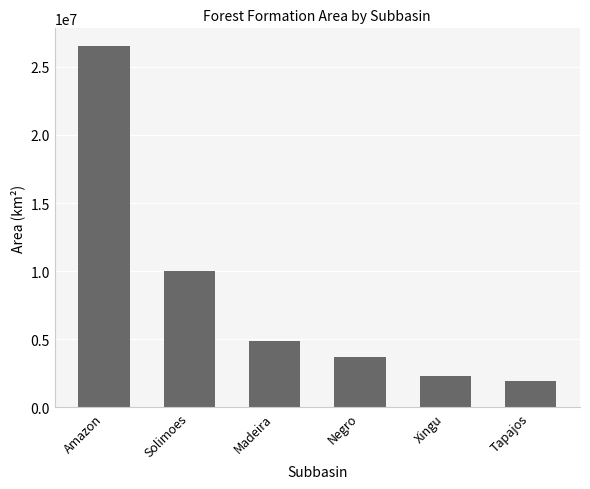

What is the sum of all values?

49351305.4